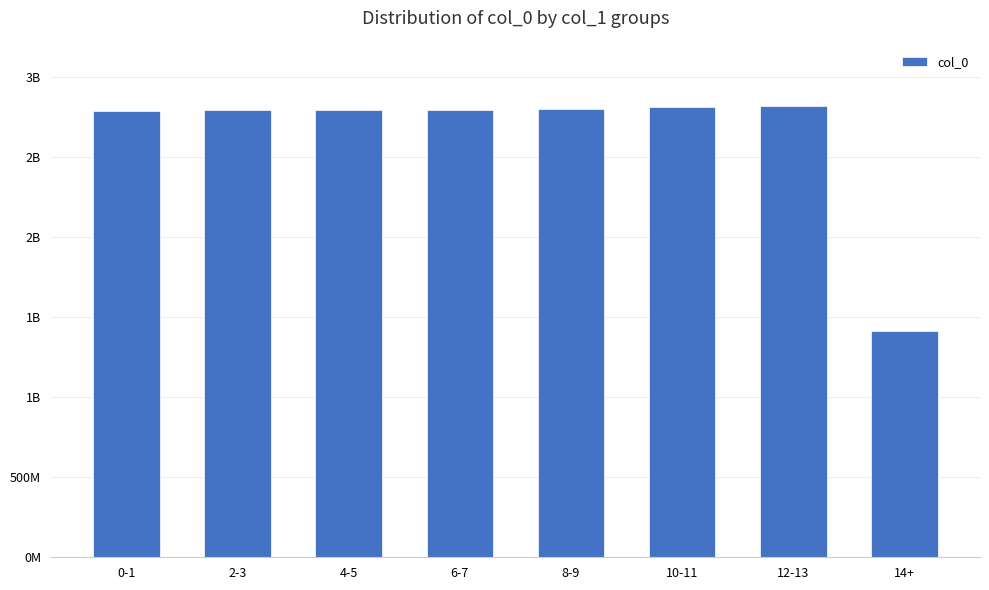

Is it true that the value at 8-9 is 1227333380?

False